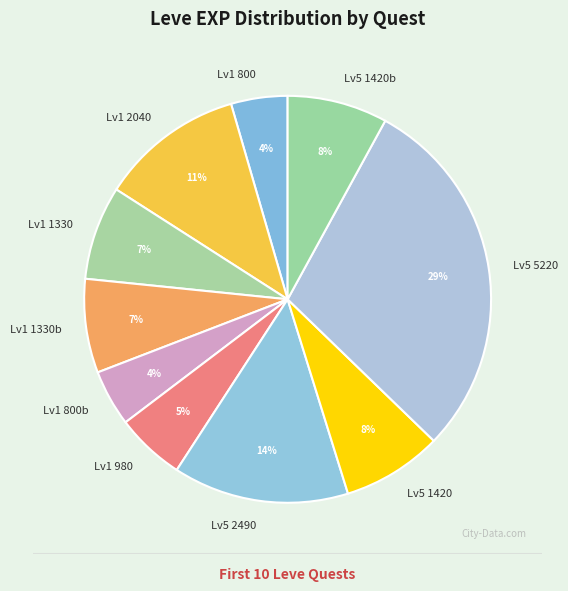

Does any single category account for the majority?

No